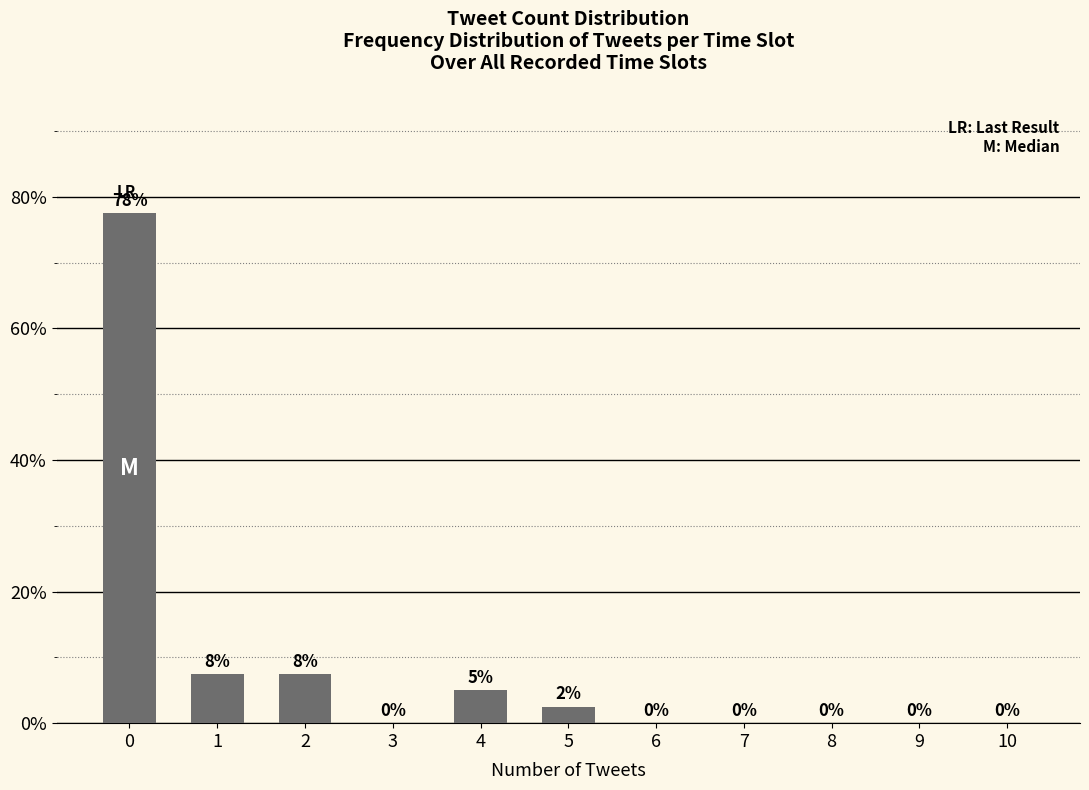

What is the sum of the values at 4 and 7?

5.0